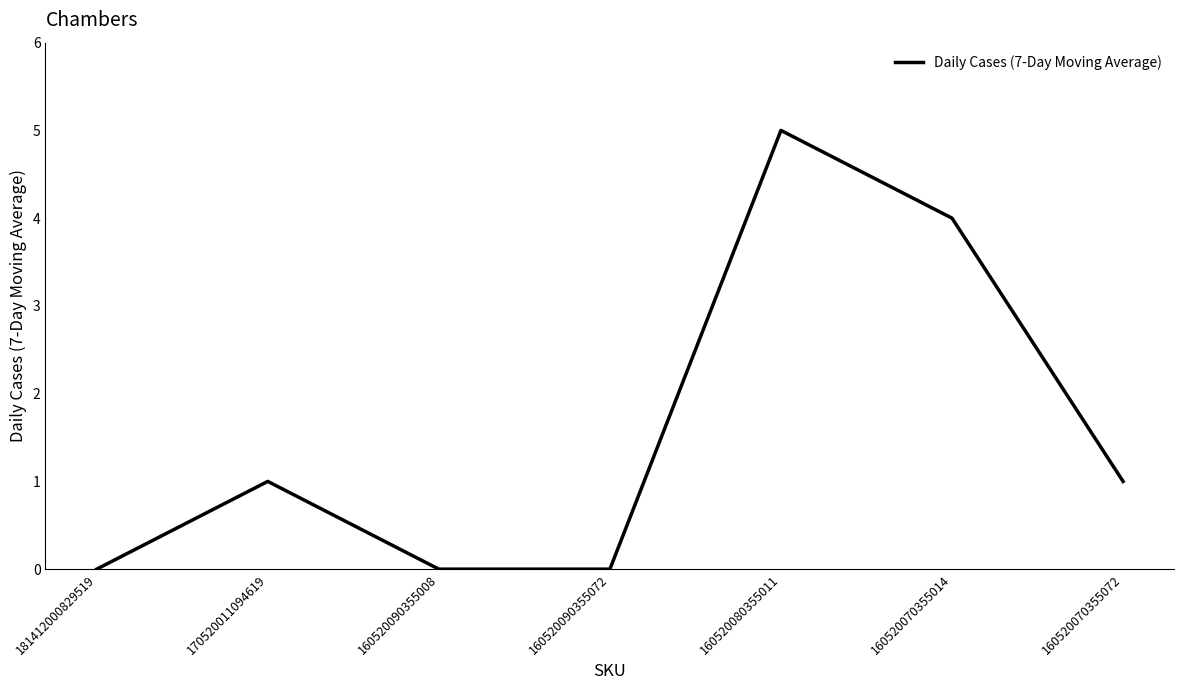

What position from the left is 160520080355011?

5